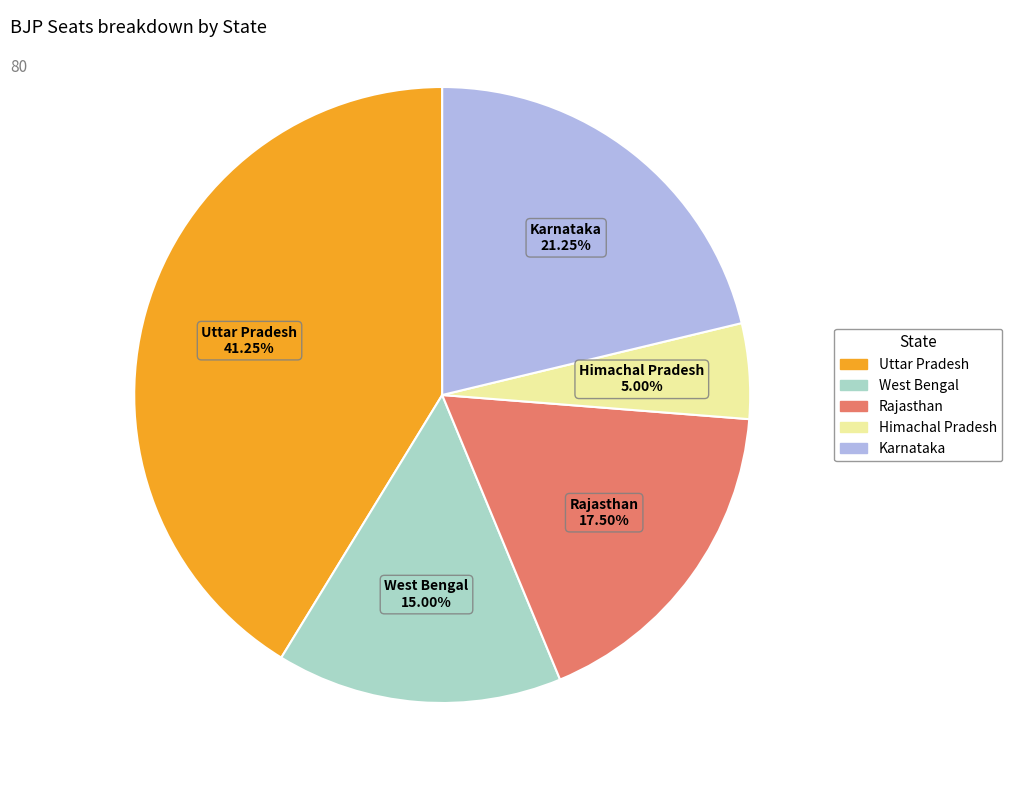

The Karnataka slice represents 13% of the pie. True or false?

False